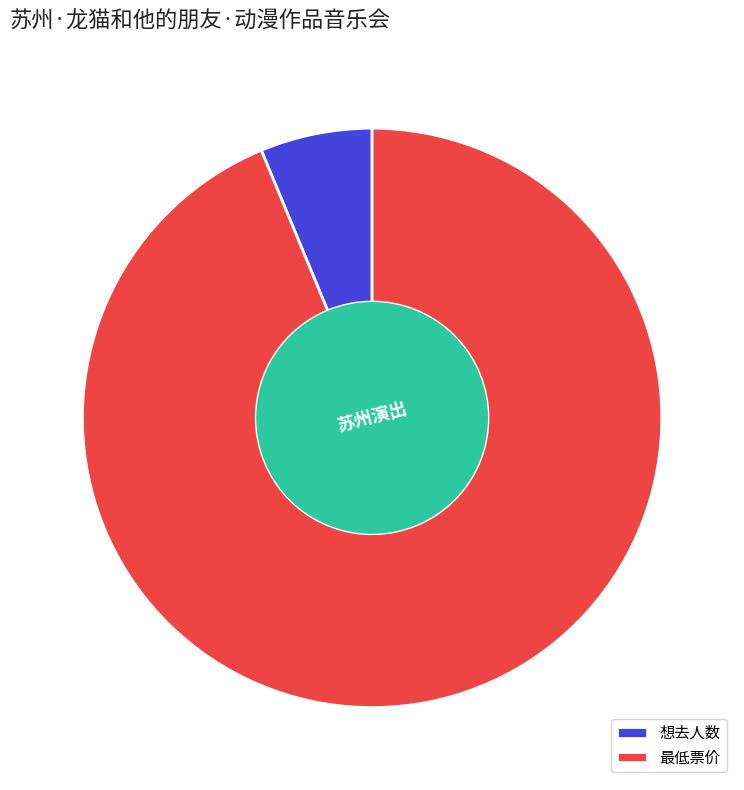

What is the ratio of the value at 最低票价 to the value at 想去人数?

15.0